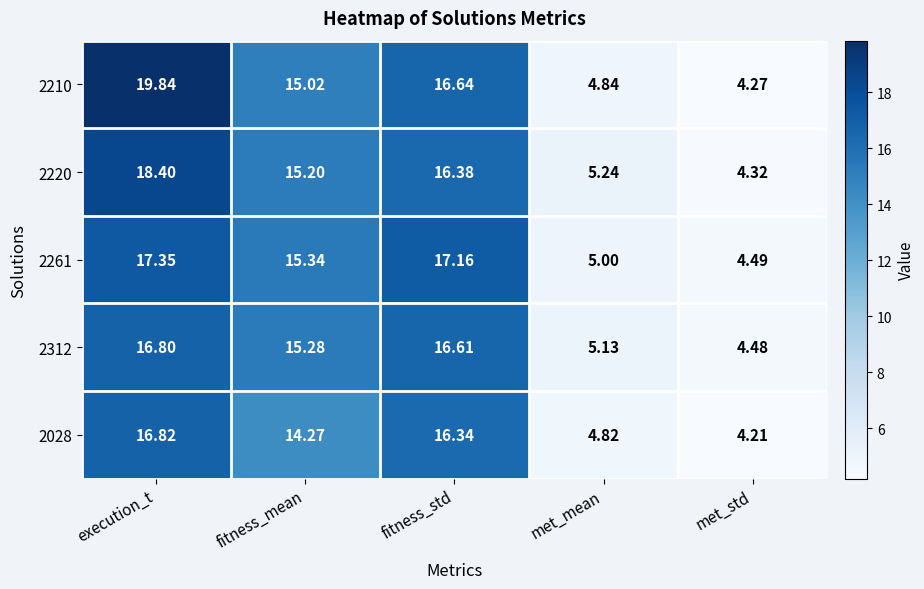

What is the smallest value displayed?

4.2